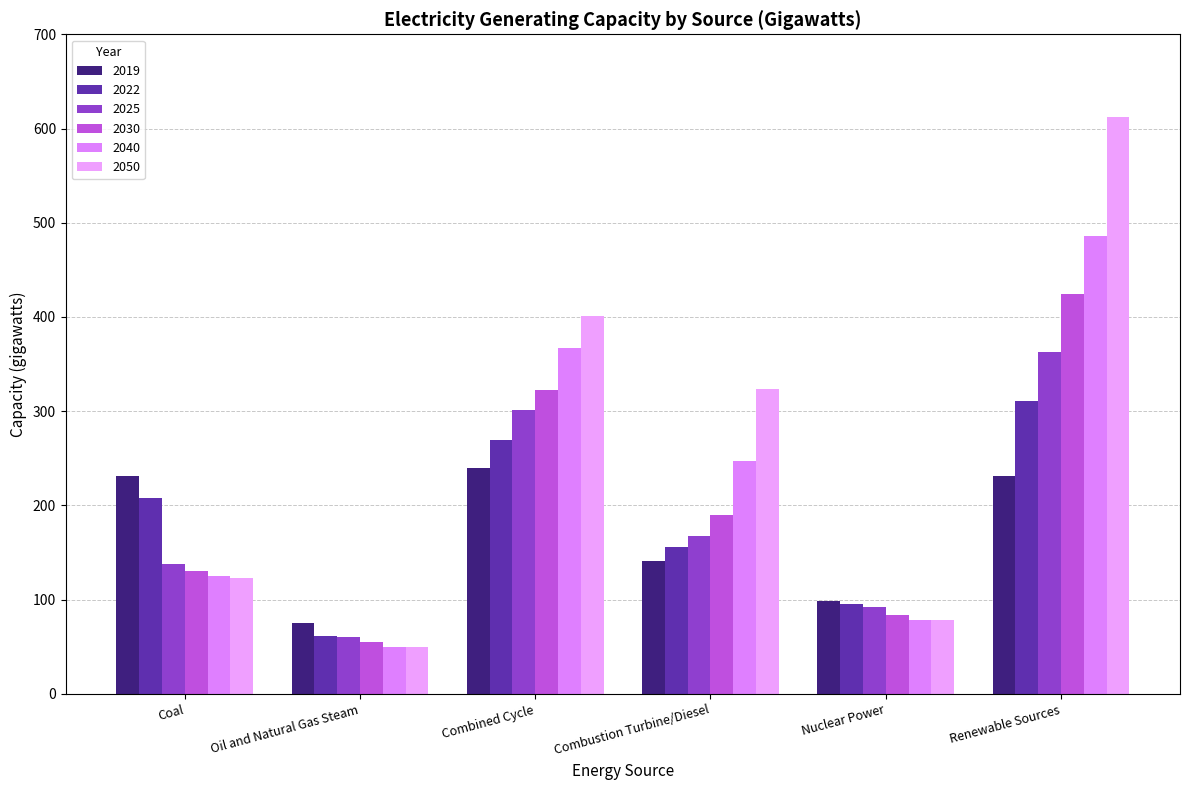

What is the smallest value displayed?

49.2